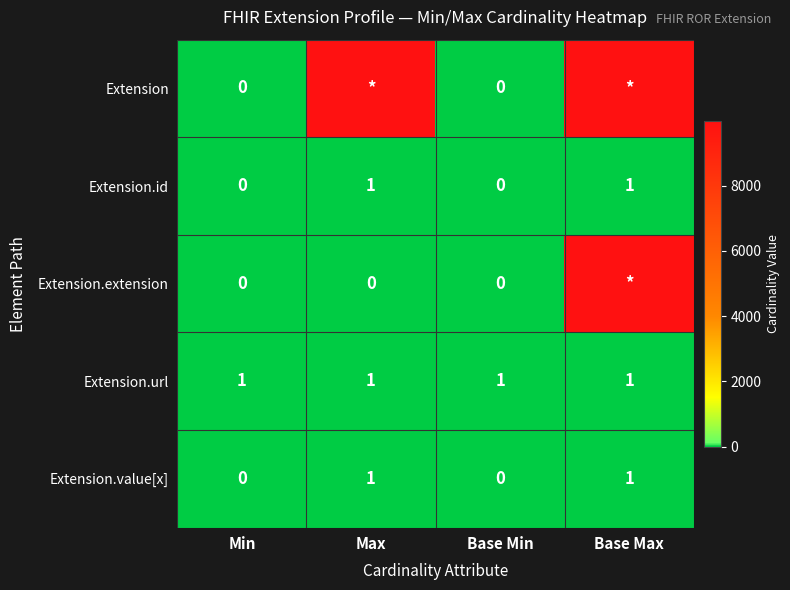

Is it true that Extension.url equals 0 at Max?

False